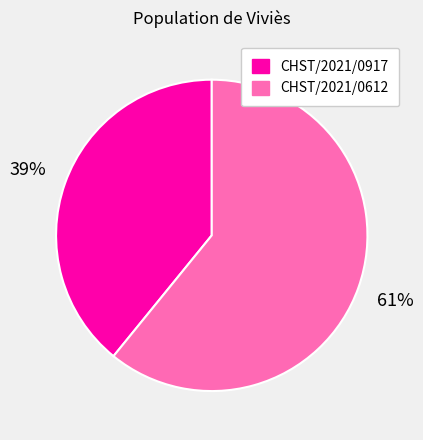

To the nearest percent, what is the combined percentage of CHST/2021/0917 and CHST/2021/0612?

100%